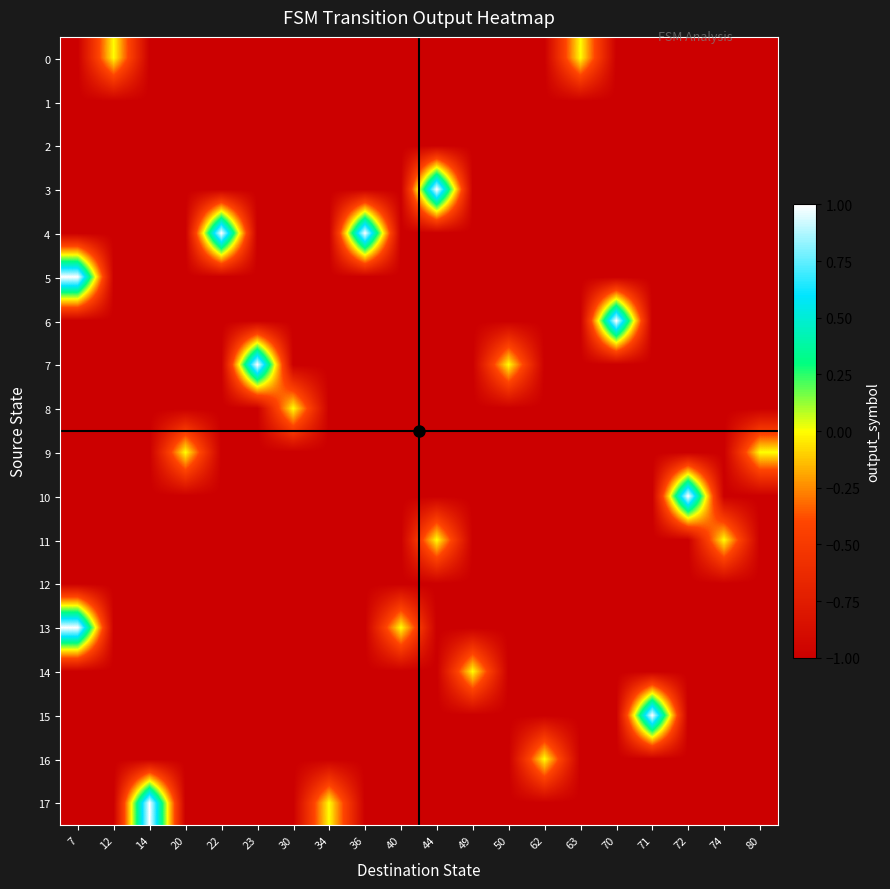

Which has a higher value, 14 or 20?

14